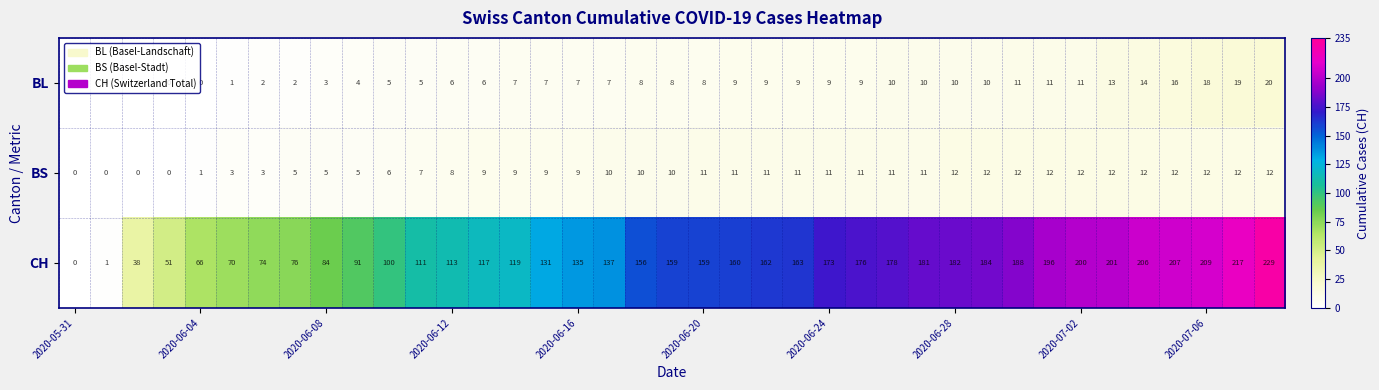

Rank the series by their maximum value, from lowest to highest.

BS, BL, CH